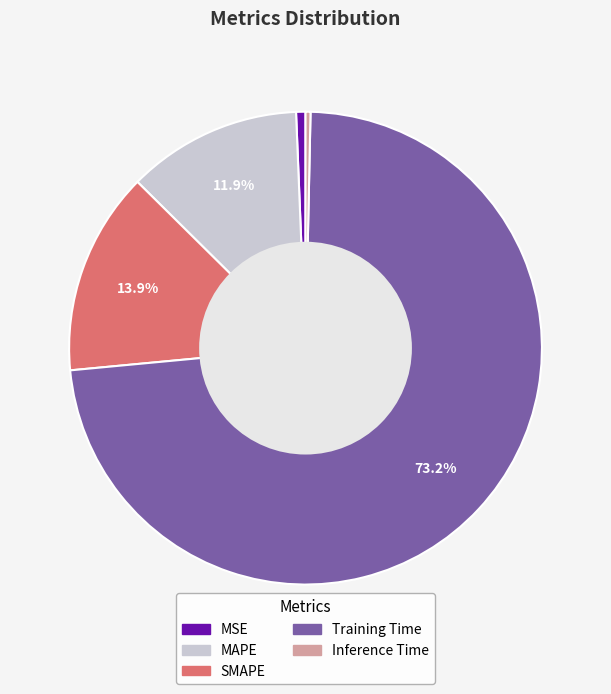

What is the majority slice?

Training Time